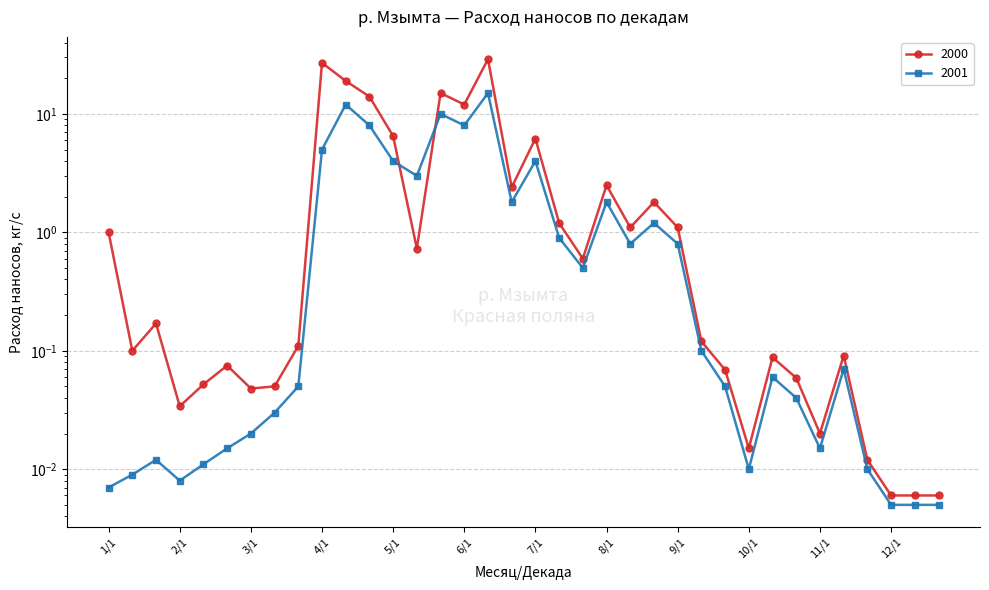

Between which two adjacent categories do 2000 and 2001 first intersect?

5/1 and 5/2